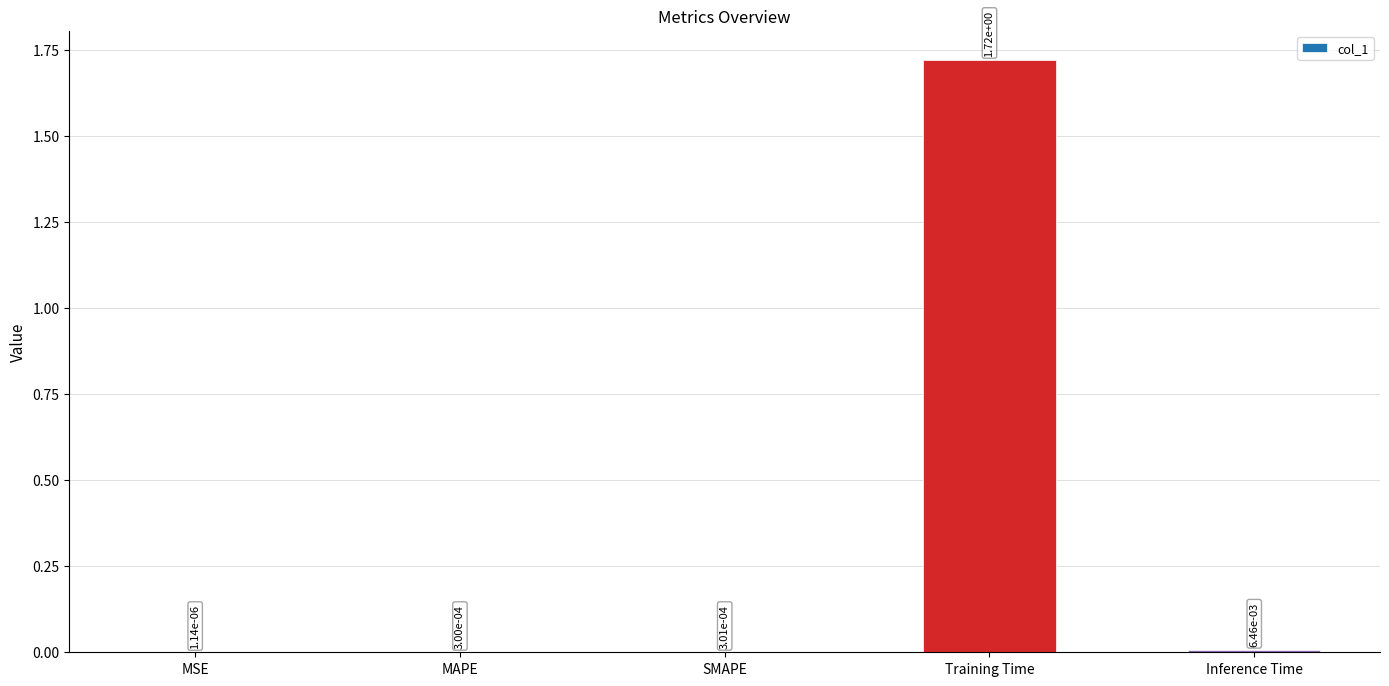

Count the number of data series in this chart.

1